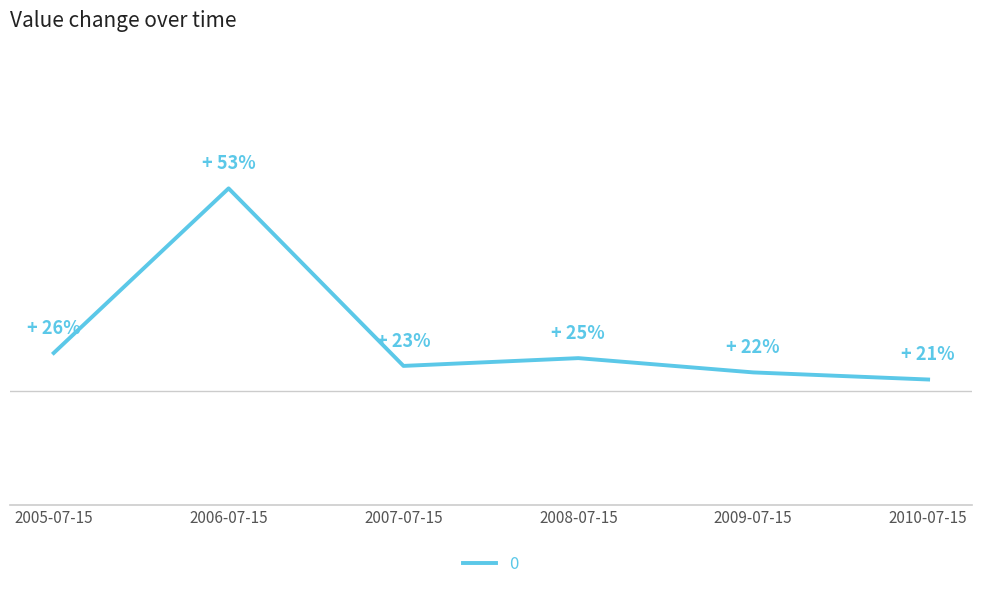

What is the average value?

0.3